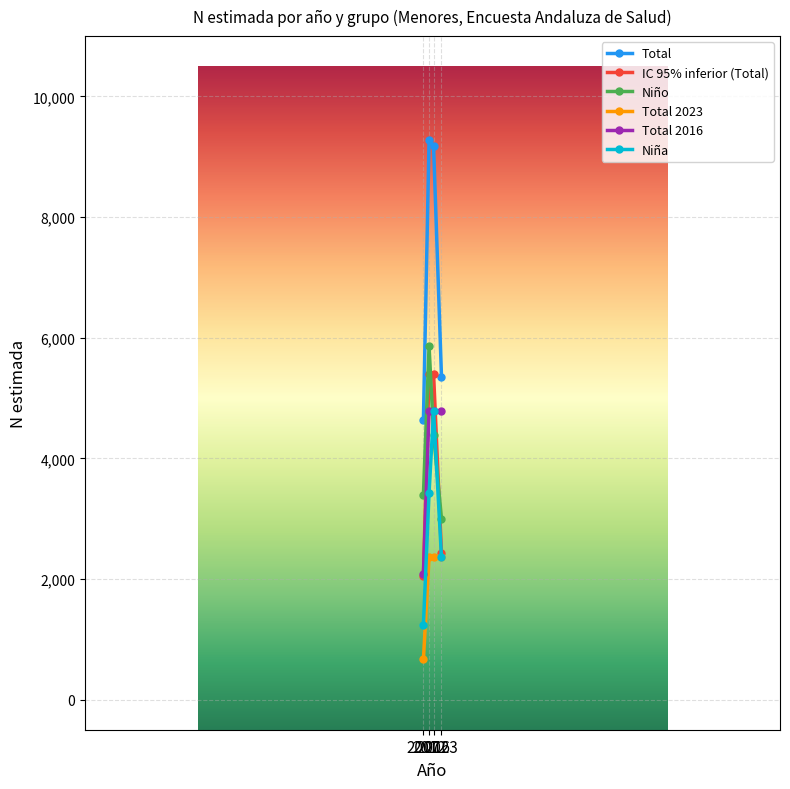

What is the minimum value for Niña?

1239